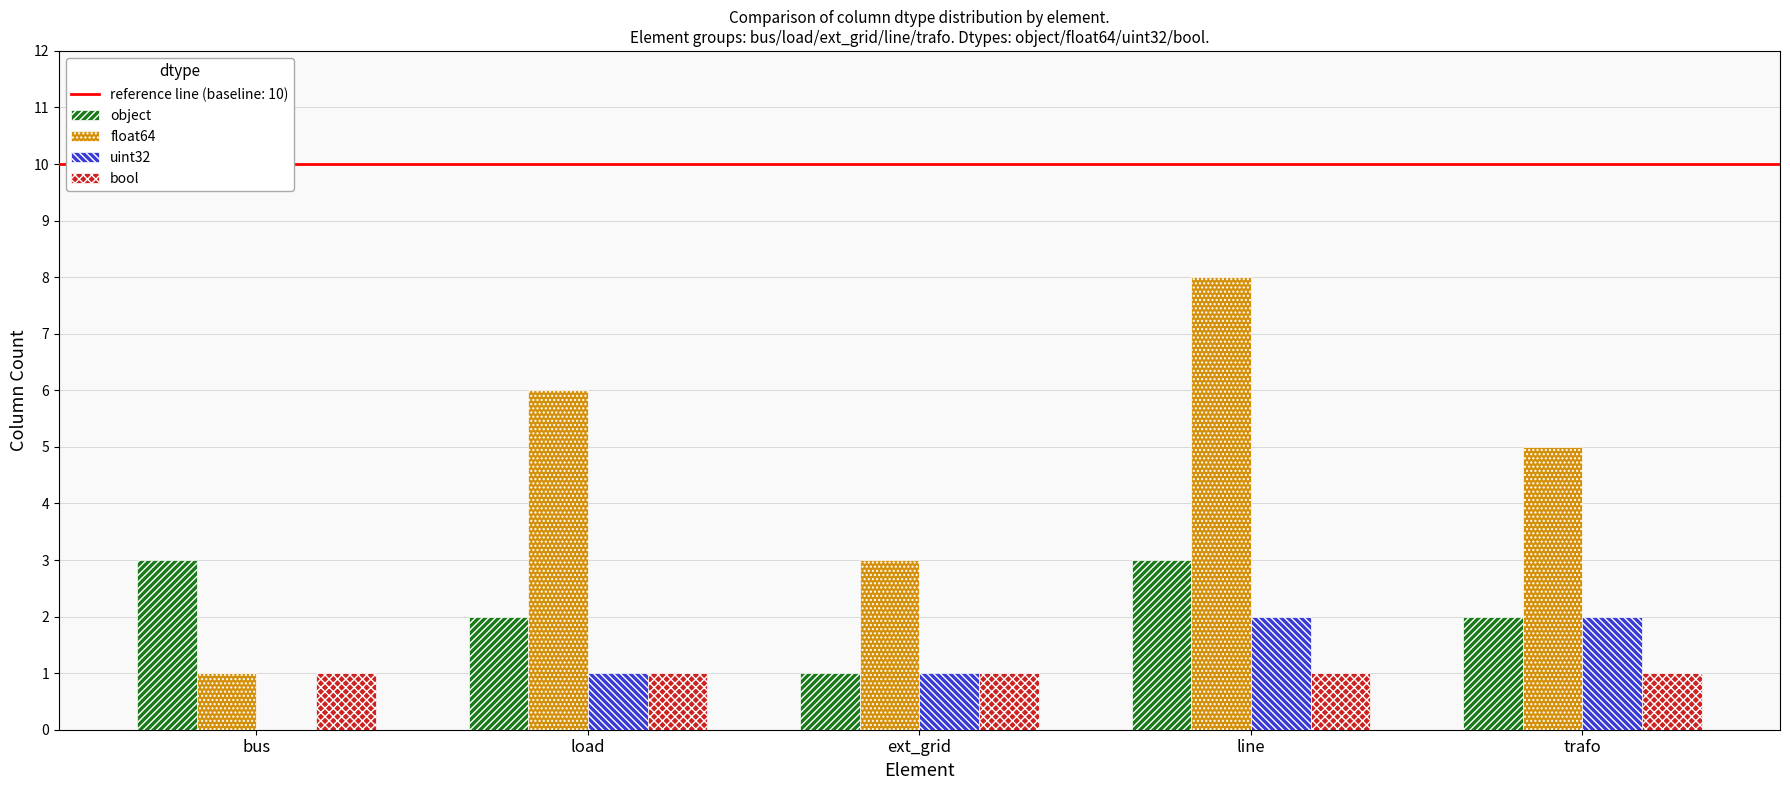

Count the uint32 values in the range 1 to 2.

4